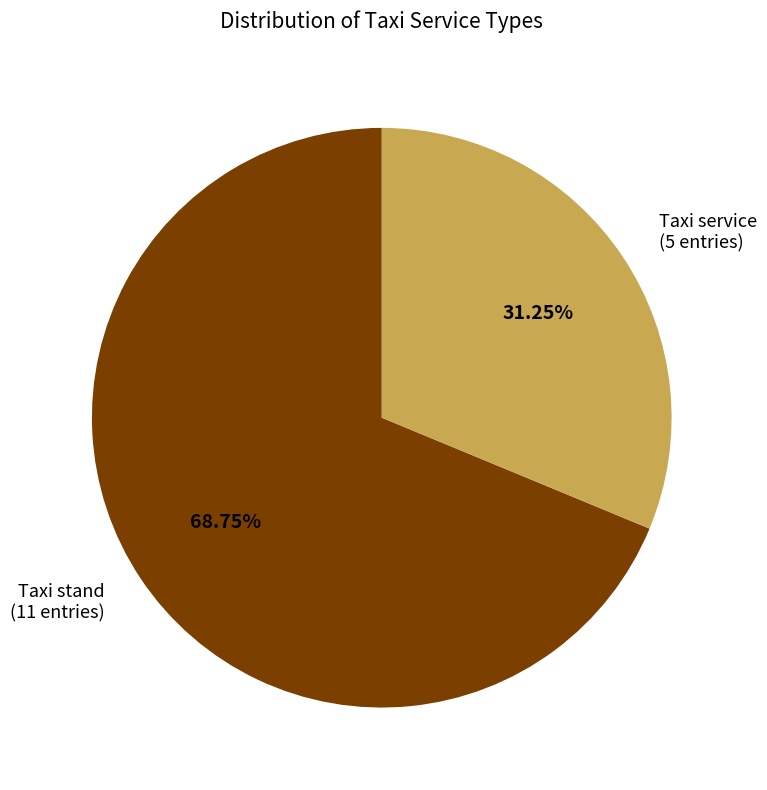

Between Taxi service and Taxi stand, which is larger?

Taxi stand